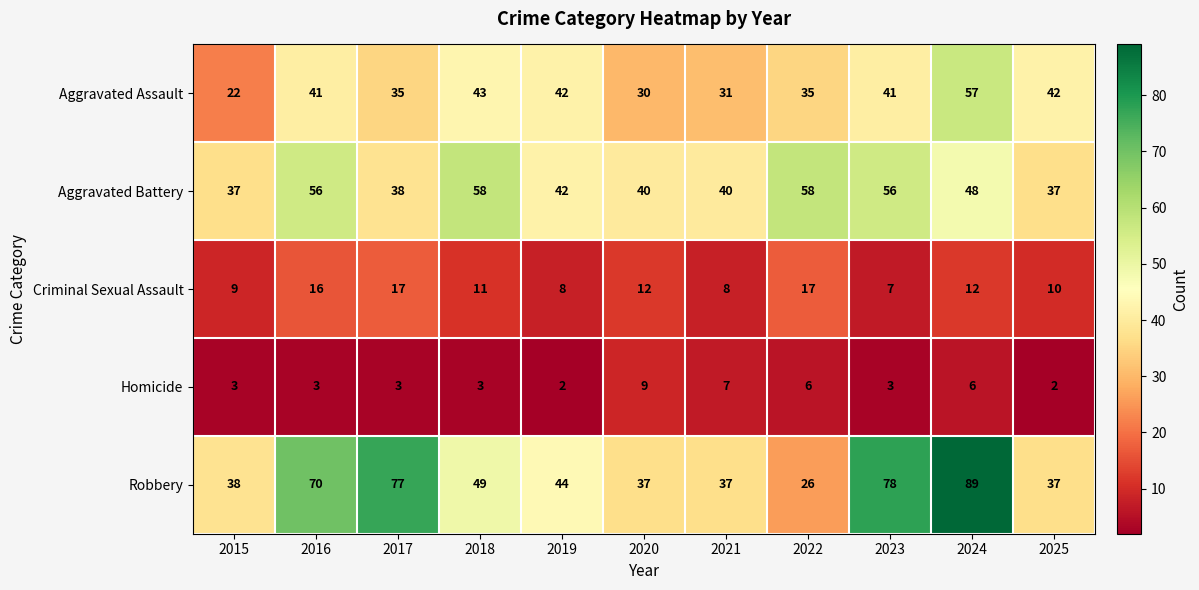

At 2016, list the series in order from smallest to largest.

Homicide, Criminal Sexual Assault, Aggravated Assault, Aggravated Battery, Robbery